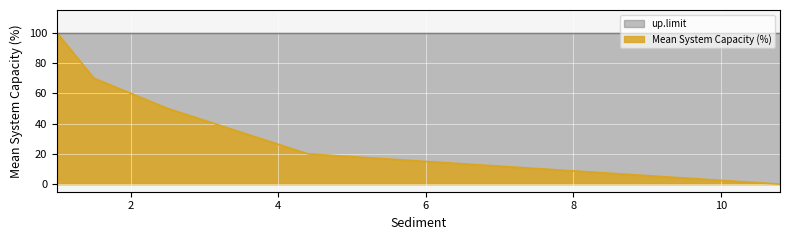

At which label is up.limit closest to 100?

1.0